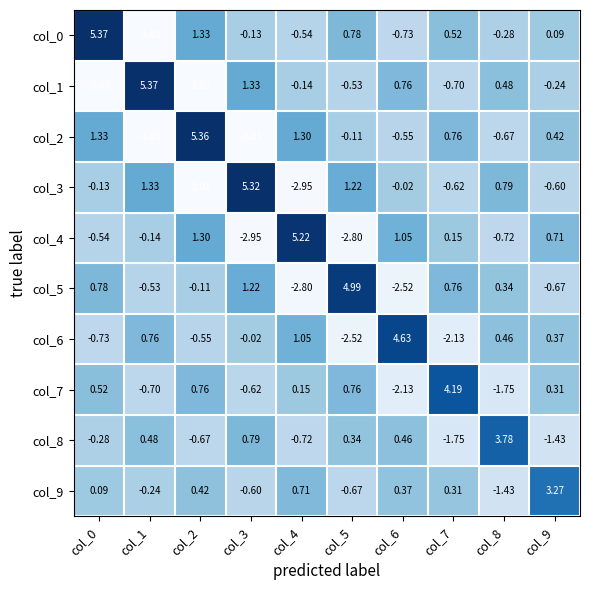

Is the value of col_9 at col_8 greater than the value of col_5 at col_0?

No